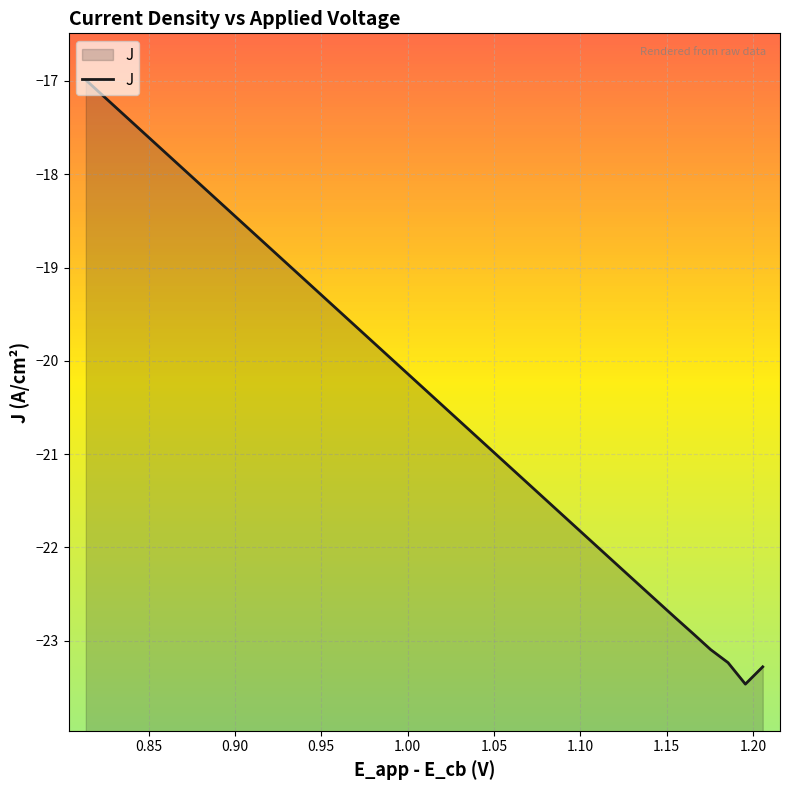

What is the difference between the maximum and minimum values?

6.5